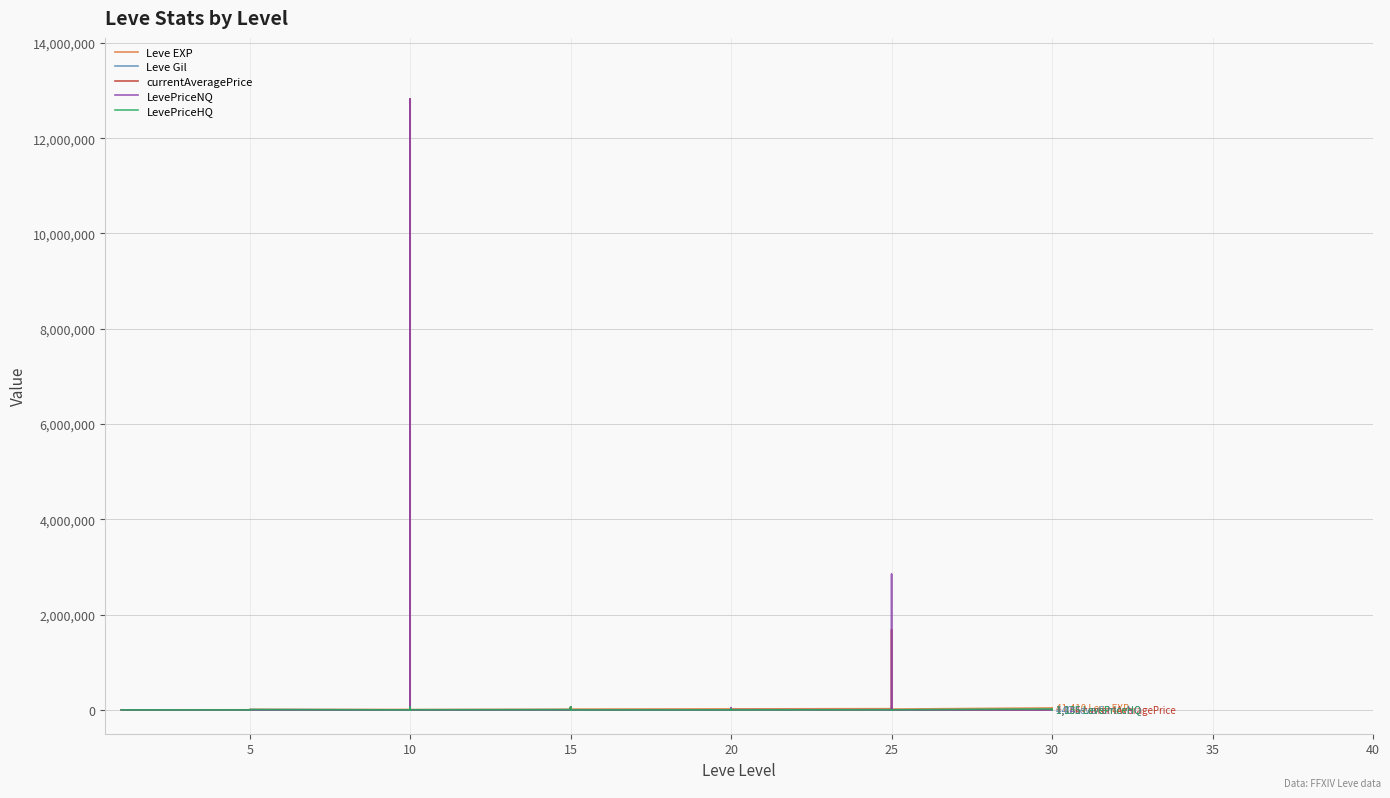

Is the value of currentAveragePrice at 25 greater than the value of LevePriceHQ at 25?

No